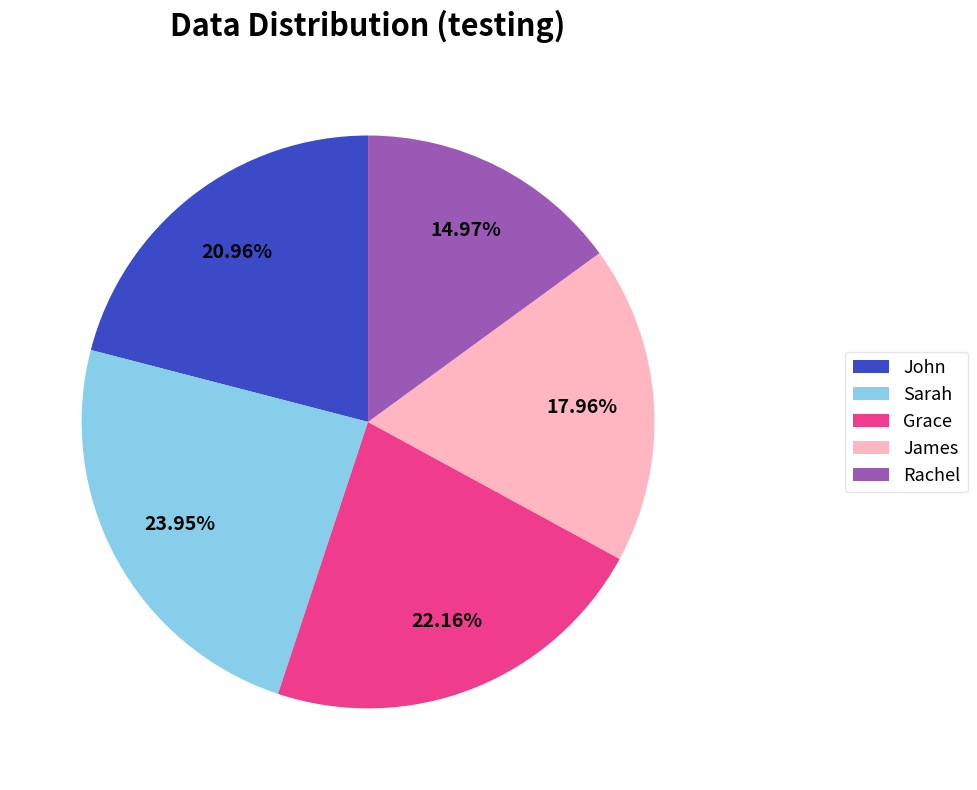

Approximately how many times larger is the value at Rachel compared to Sarah?

0.6